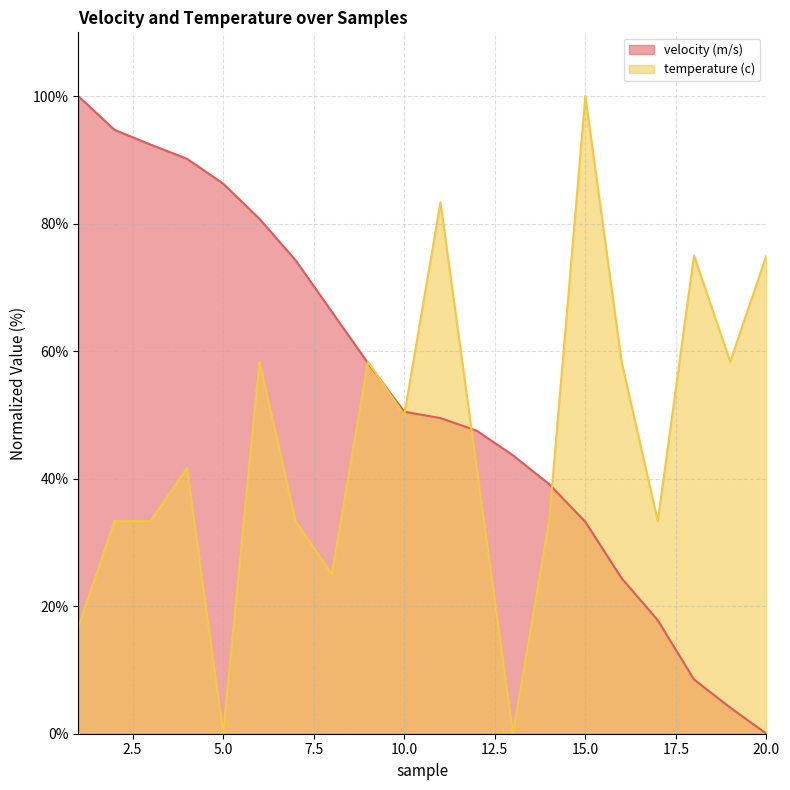

True or false: temperature (c) has a value of 5.6 at 1.

False